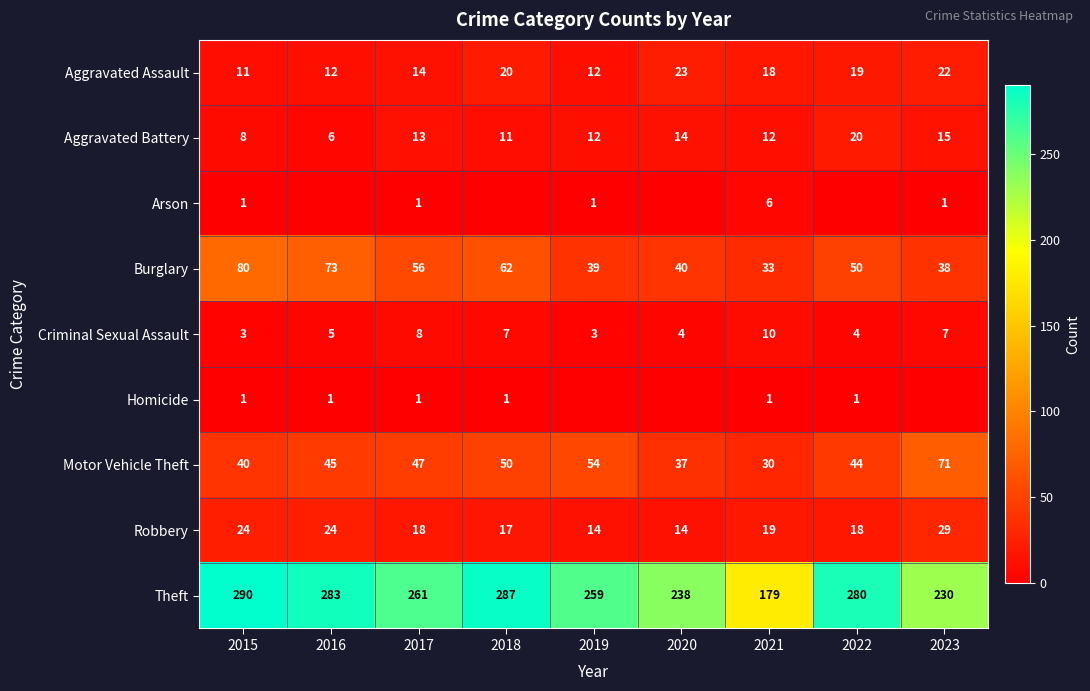

Between 2023 and 2015, which is larger?

2023